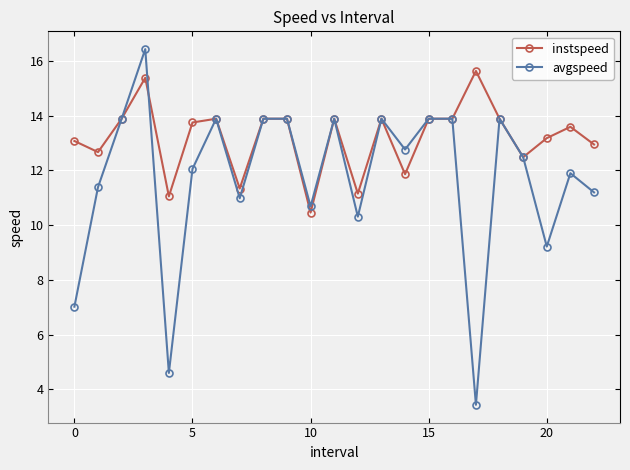

Which series has the largest range (max minus min)?

avgspeed